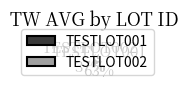

What percentage is the TESTLOT001 slice, to the nearest percent?

1%